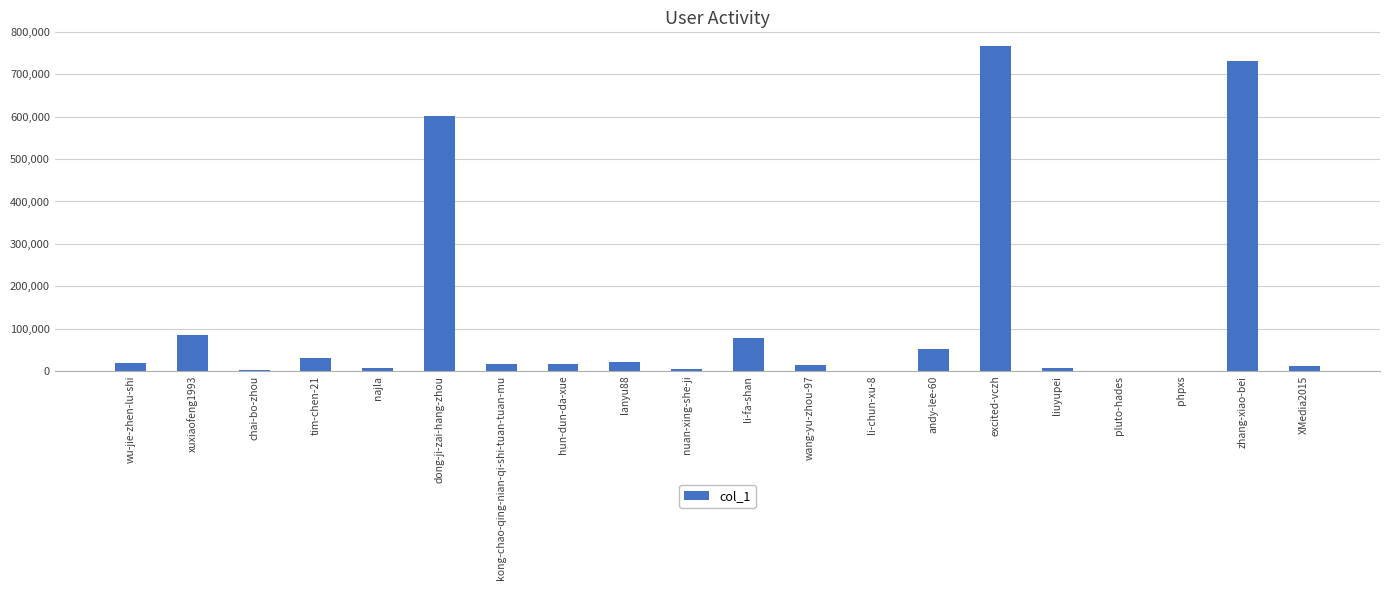

At which label does the data first exceed 16811?

wu-jie-zhen-lu-shi